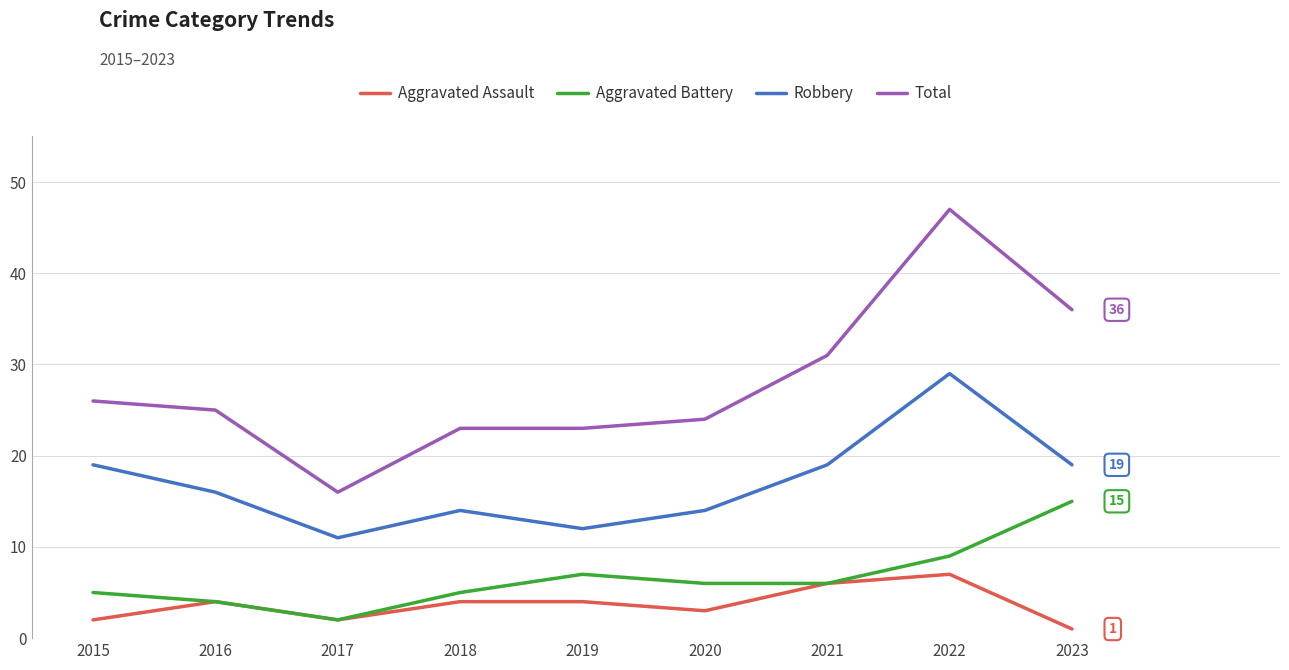

Is it true that Robbery equals 25 at 2020?

False